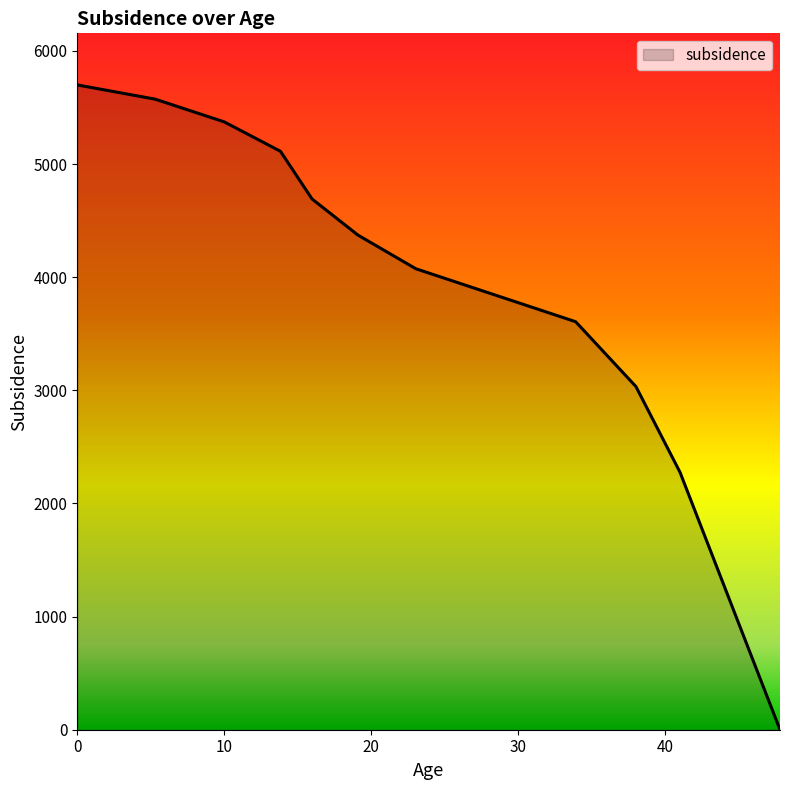

What is the difference between the maximum and minimum values?

5699.4